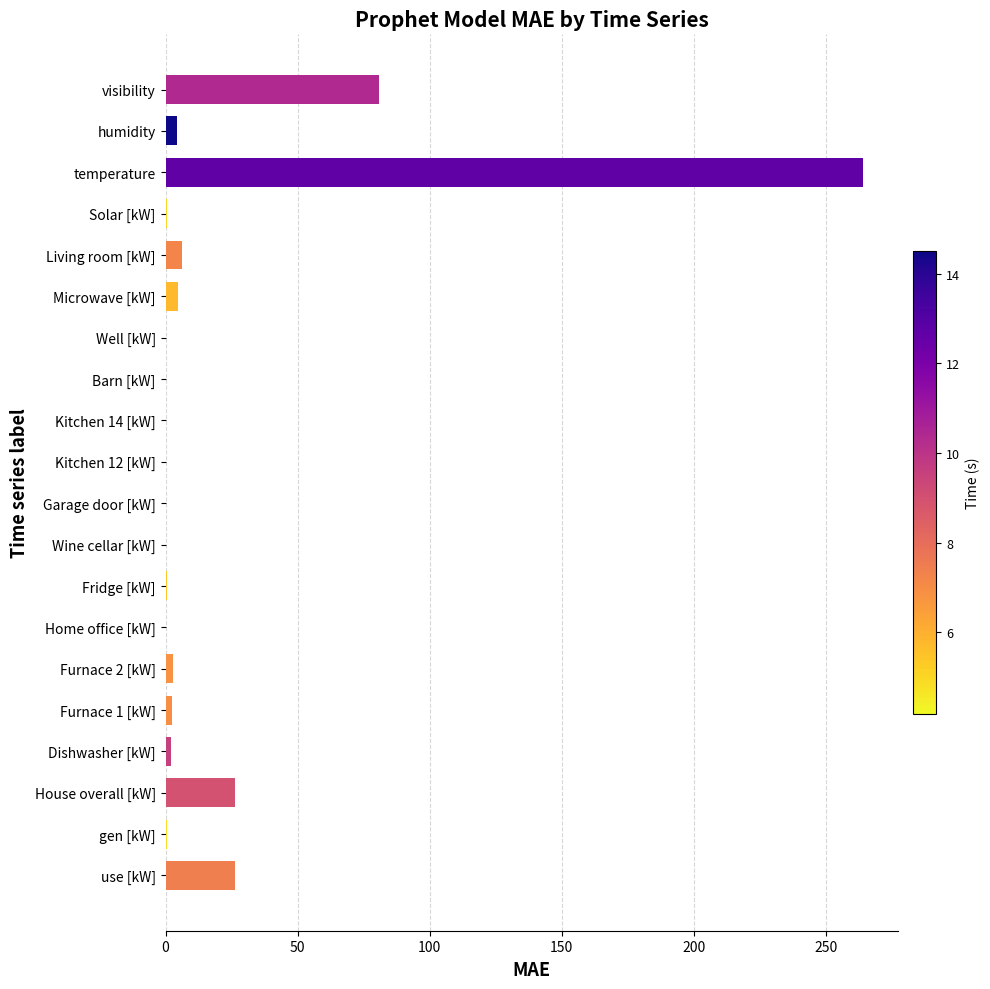

What is the sum of the values at Dishwasher [kW] and Home office [kW]?

2.2